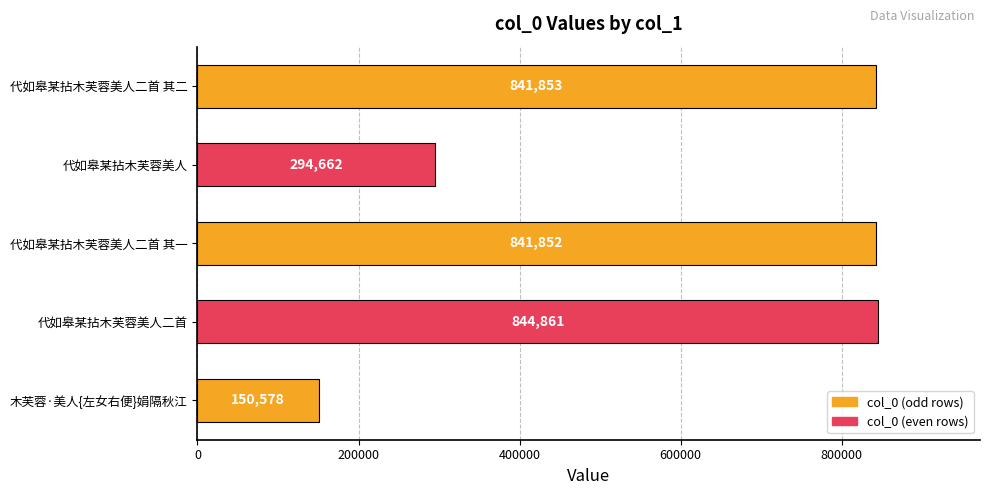

What is the maximum value shown in the chart?

844861